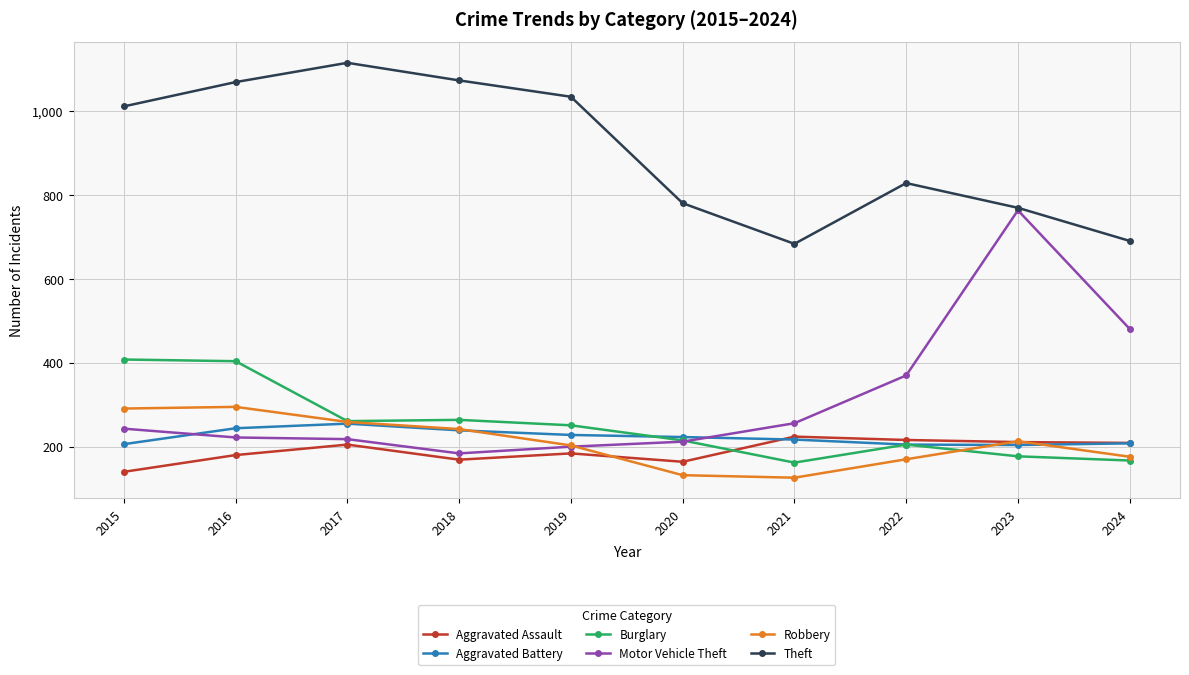

True or false: Burglary has more than 0 points higher than both neighbors.

True